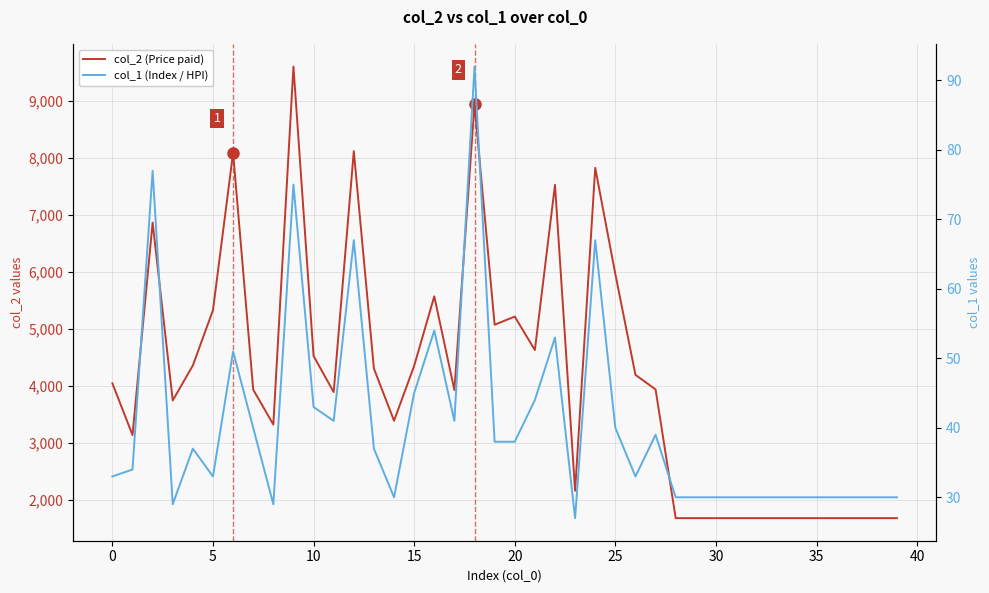

What is the difference between the highest and lowest values at 15?

4320